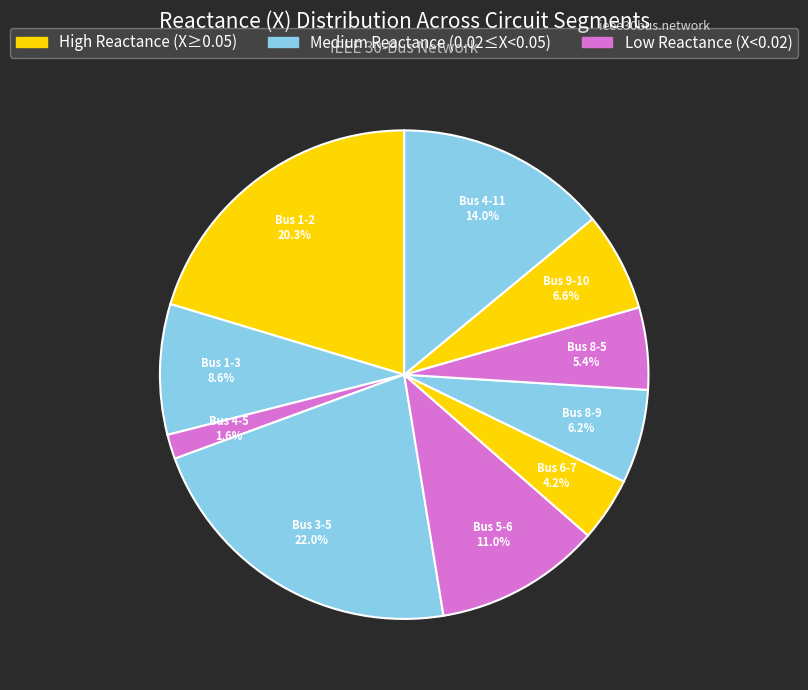

Which category has the smallest portion of the pie?

Bus 4-5